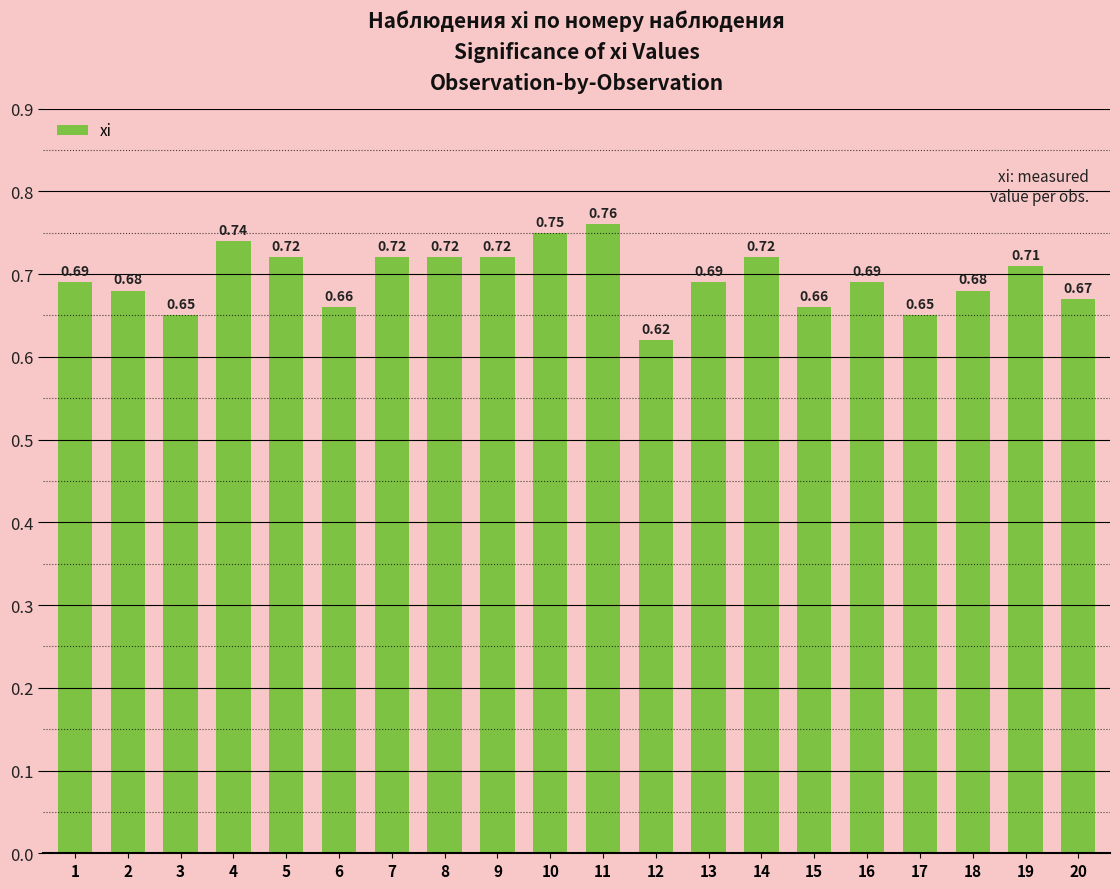

What is the sum of all values?

13.9